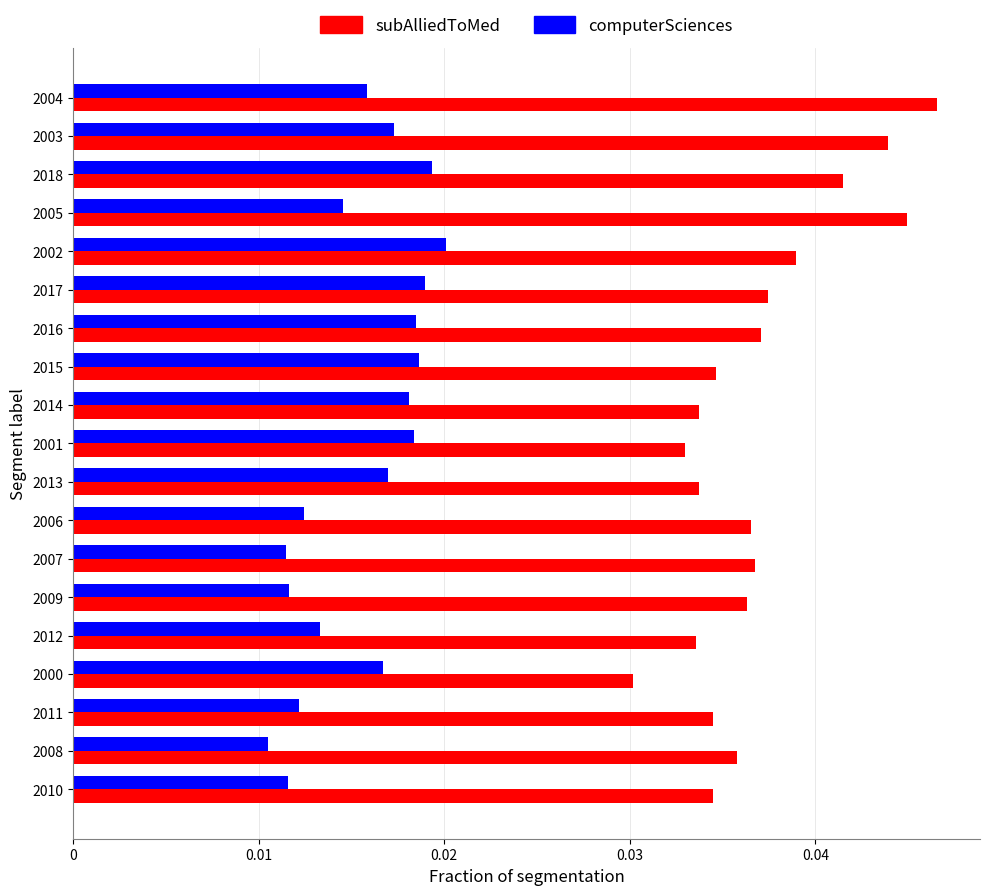

Which series changed the most between 2011 and 2015?

computerSciences